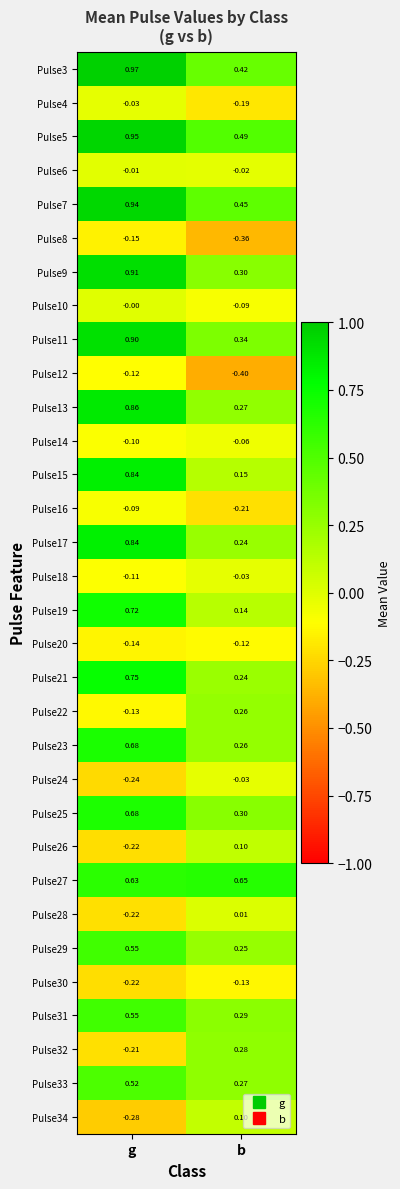

At which category does the chart reach its peak across all series?

g